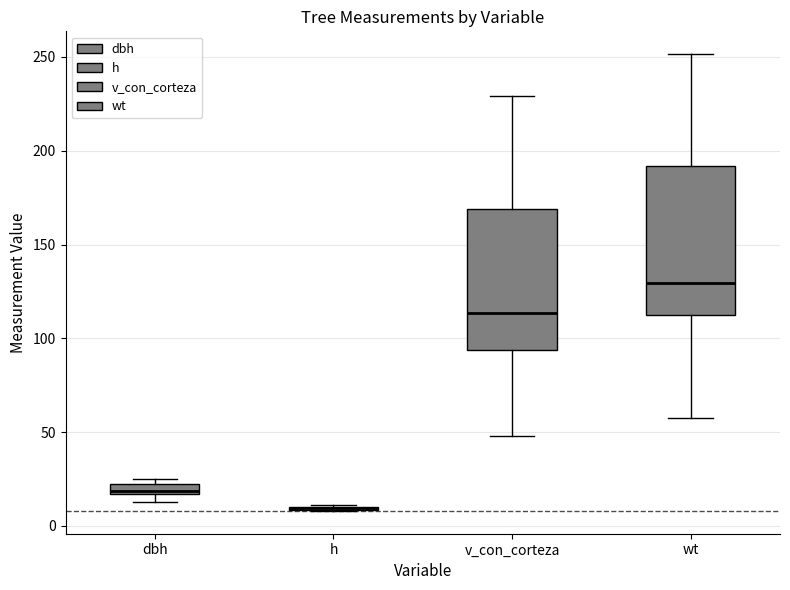

Where does the lower whisker of the box for wt end on the y-axis? The values are not printed on the chart, so give them approximately, as read against the axis.

60